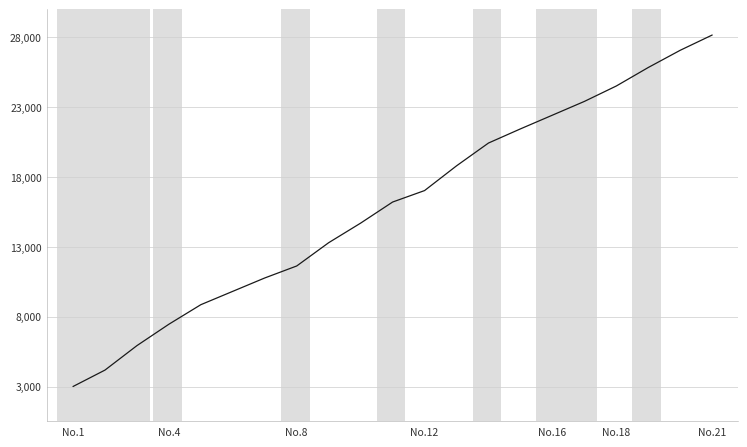

What is the minimum value shown in the chart?

3000.0